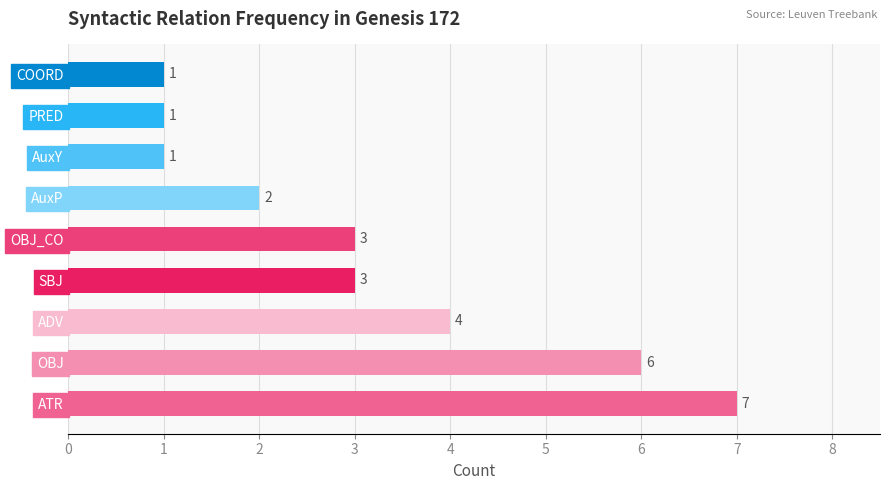

What is the maximum value shown in the chart?

7